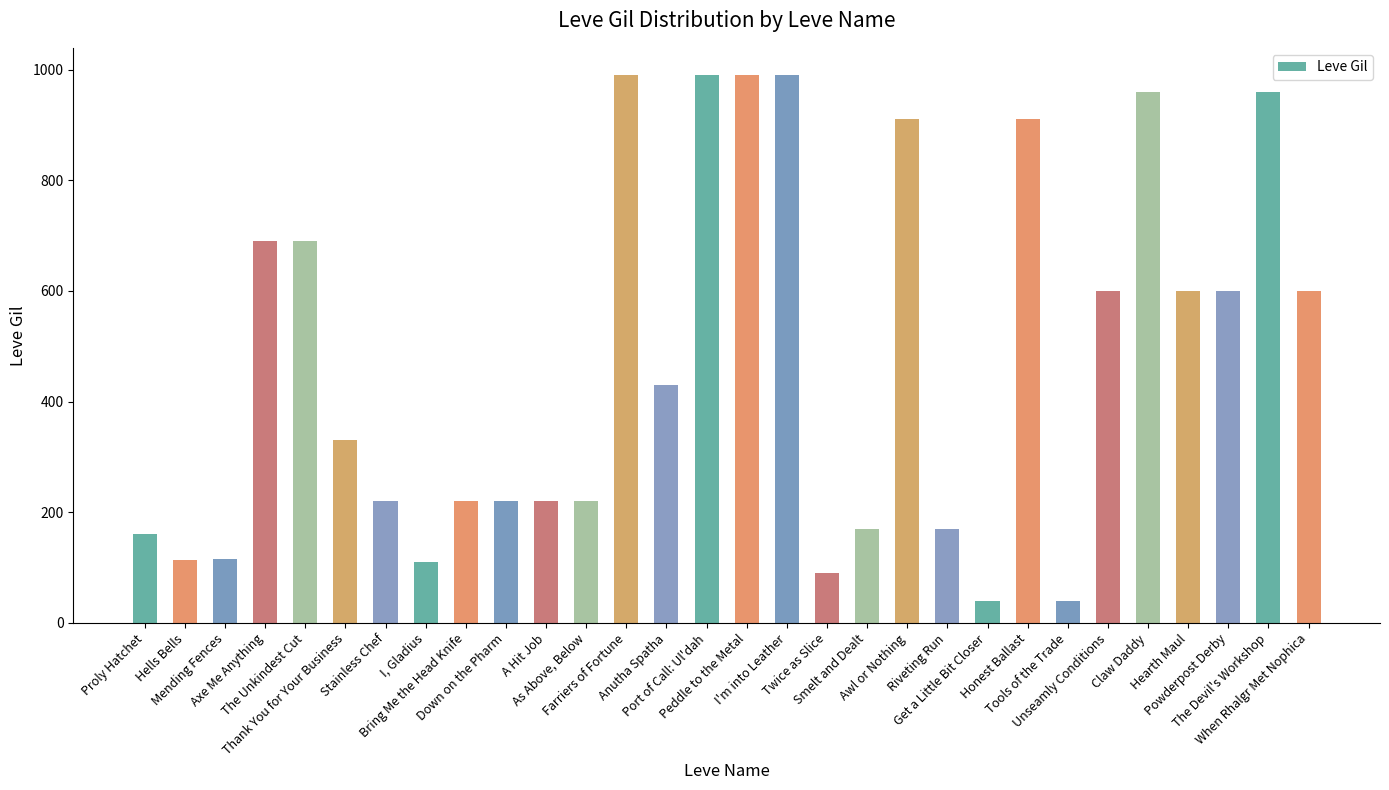

How many data points are less than 430?

15